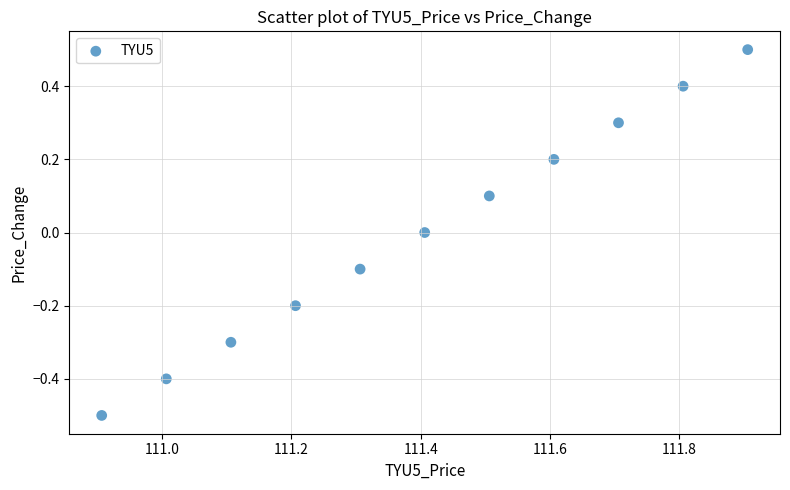

What is the range of Y values (max minus min)?

1.0